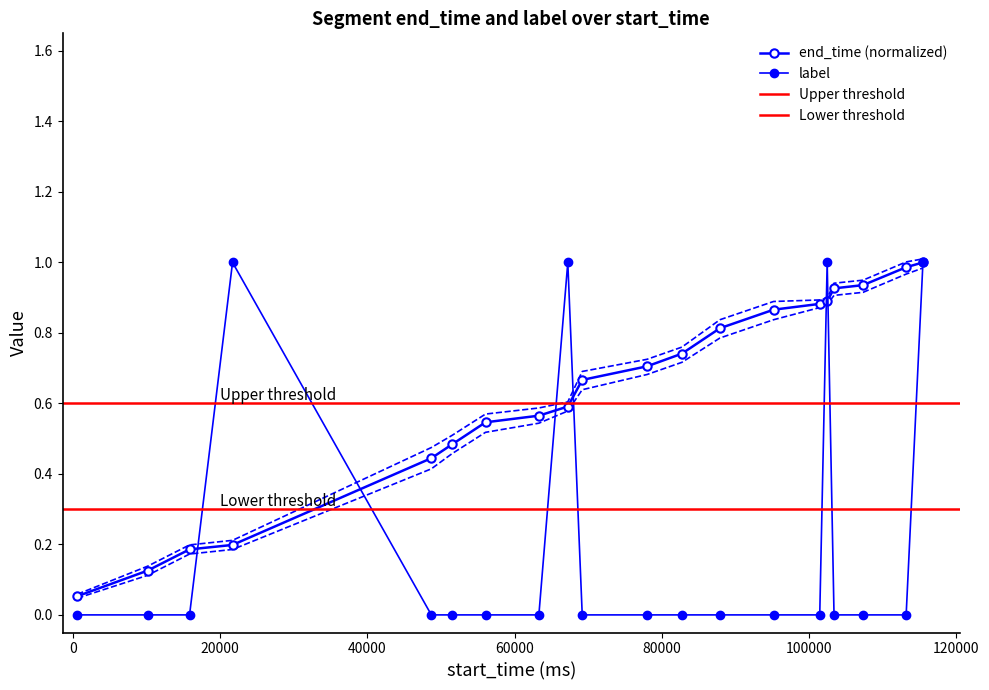

At how many categories does at least one series exceed 0?

20